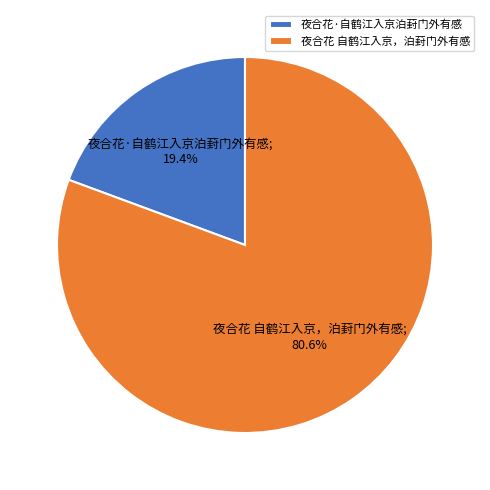

Do 夜合花·自鹤江入京泊葑门外有感 and 夜合花 自鹤江入京，泊葑门外有感 together represent more than half of the pie?

Yes